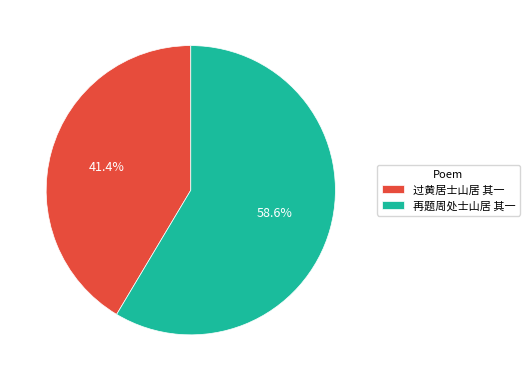

Which has a higher value, 再题周处士山居 其一 or 过黄居士山居 其一?

再题周处士山居 其一